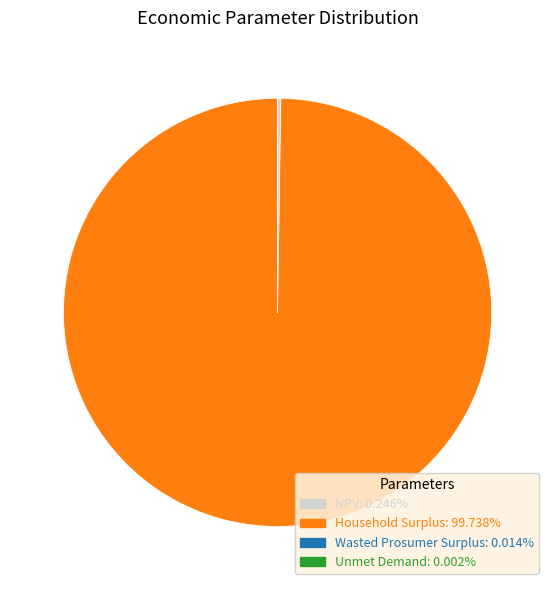

Which category accounts for the majority?

Household Surplus